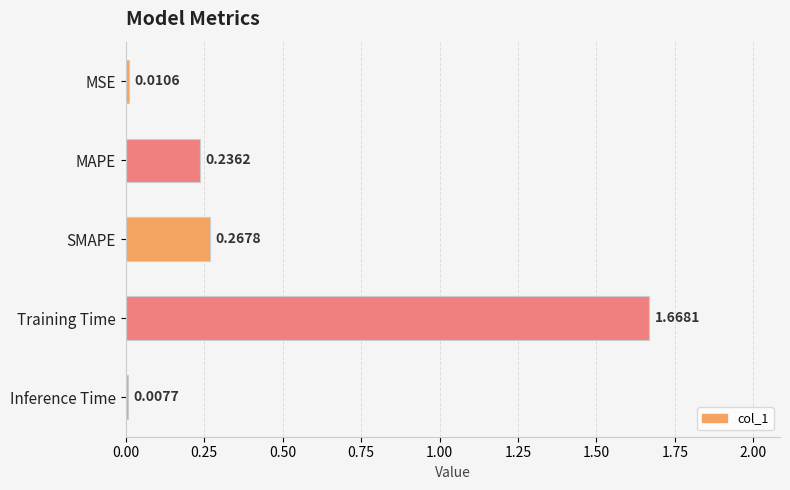

Which label corresponds to the largest value in the chart?

Training Time